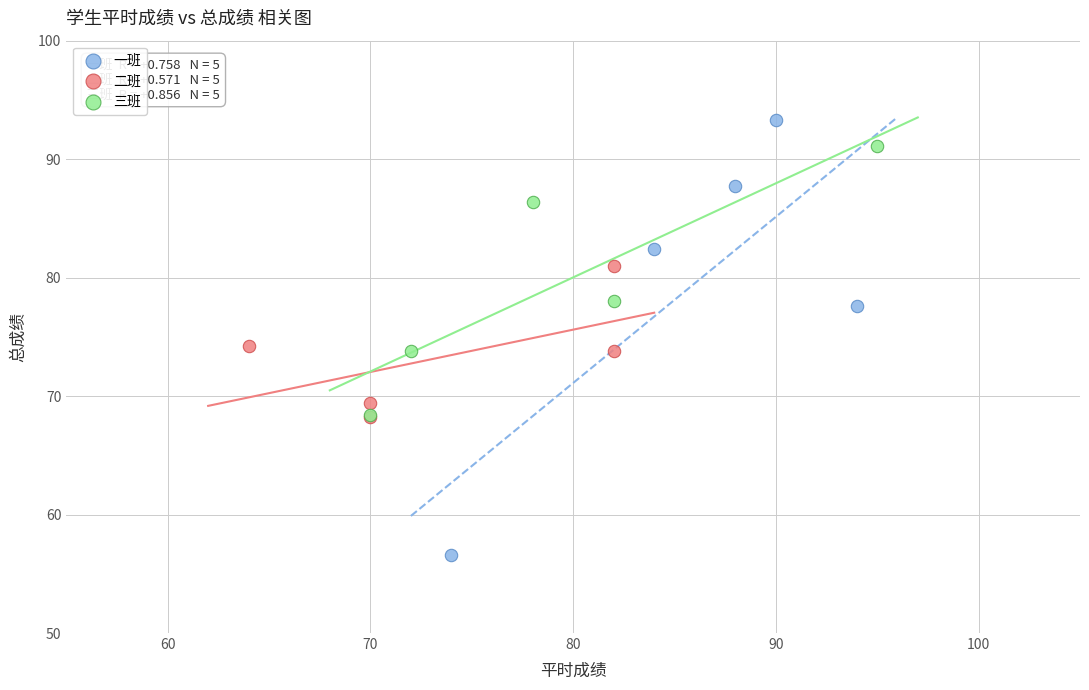

Which series contains the lowest Y value?

一班